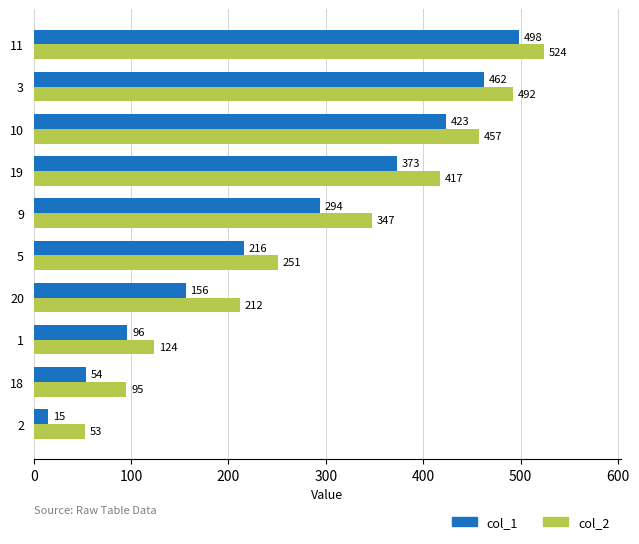

The value of col_2 at 1 is 124. True or false?

True